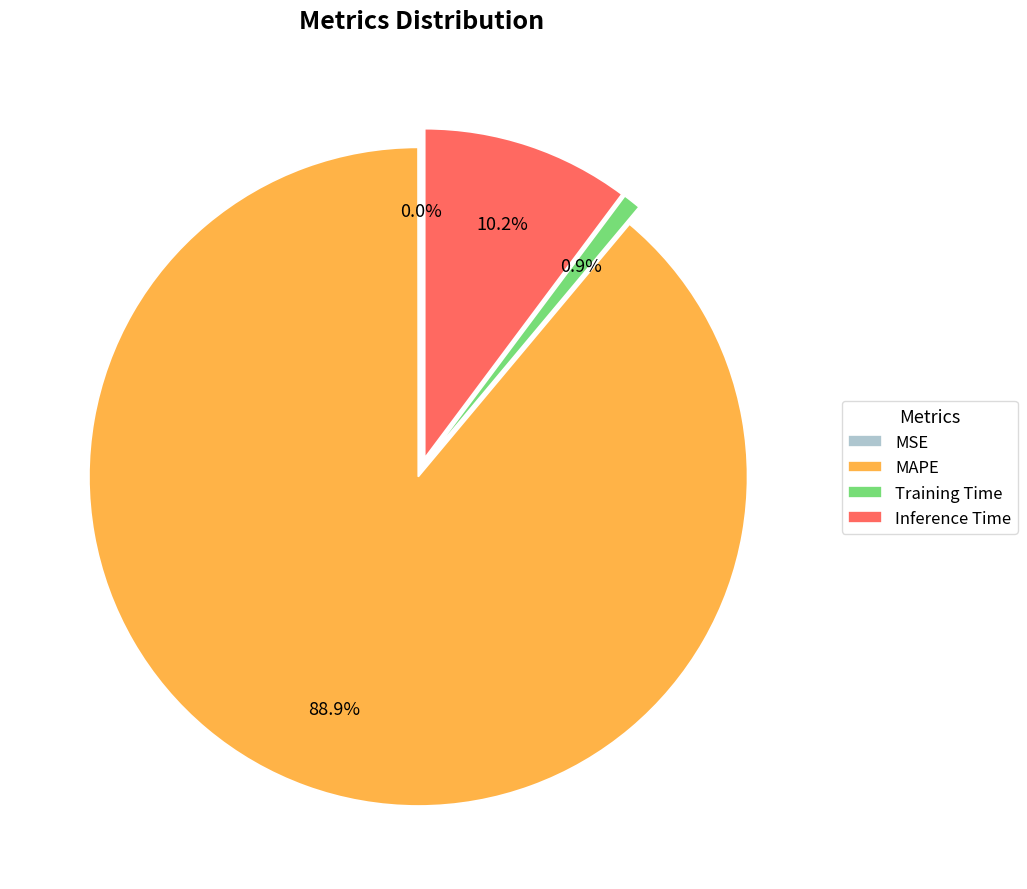

What is the largest slice in the pie chart?

MAPE